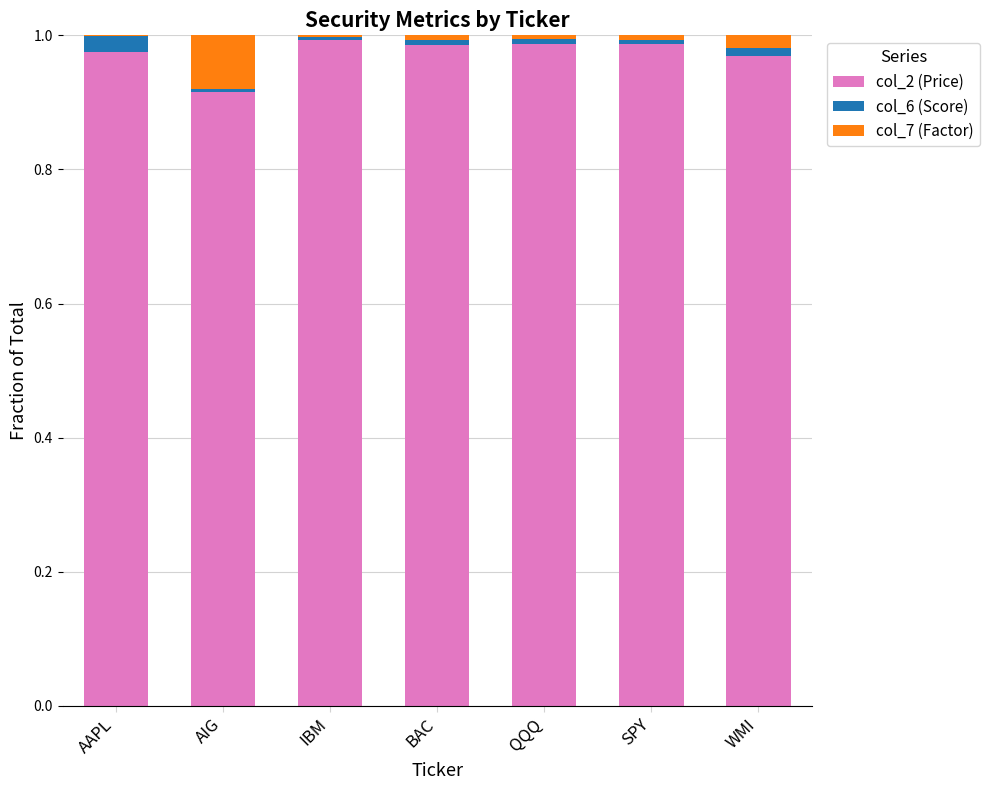

The col_2 (Price) series shows 1.0 at IBM. True or false?

True